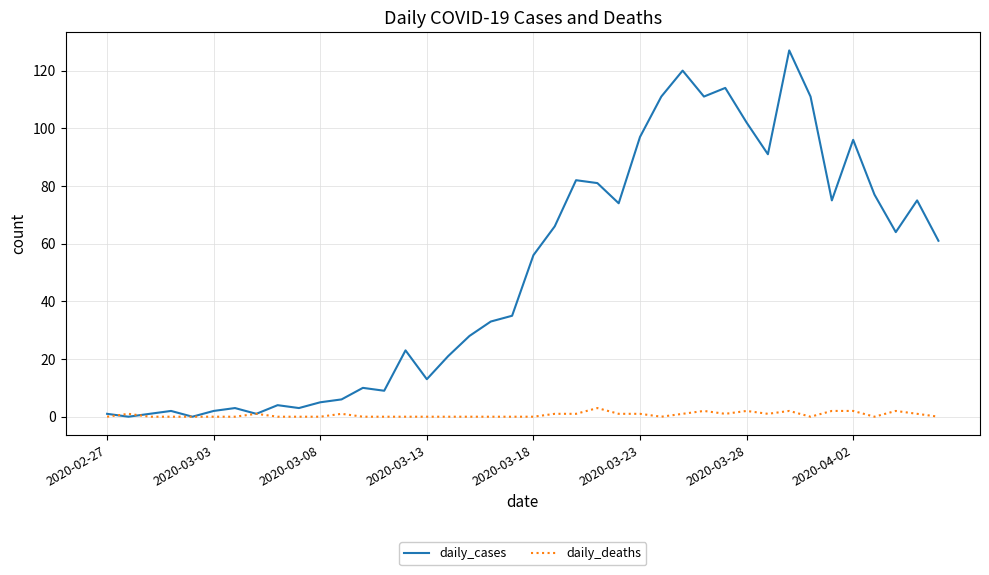

Which series has the widest spread of values?

daily_cases